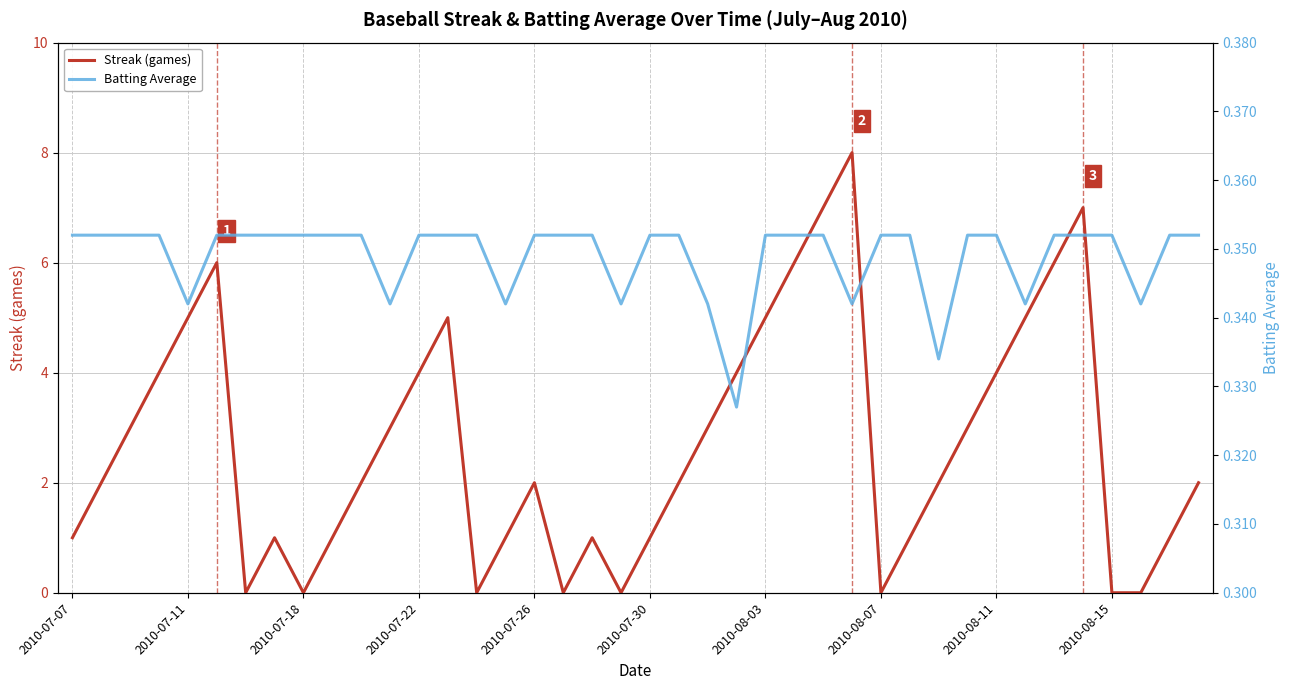

Which series changed the most between 22 and 27?

Streak (games)